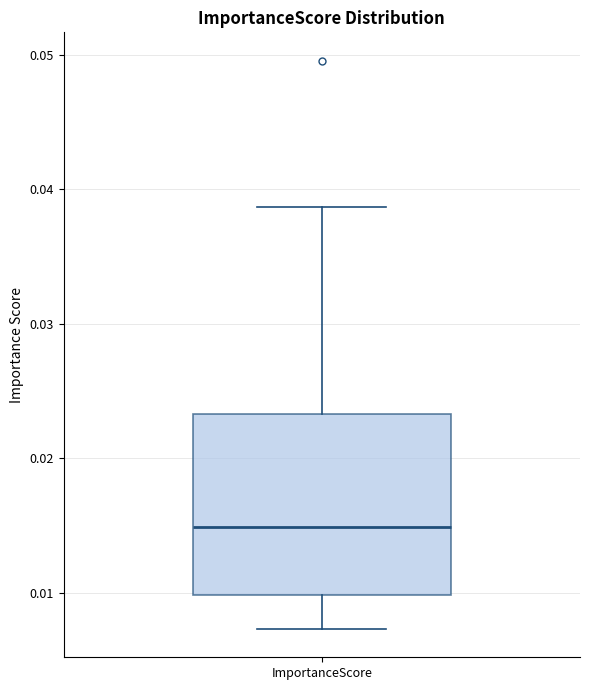

Transcribe this box plot: give where the median line is, the range the box spans, and where the two whiskers end, as read against the y-axis. The values are not printed on the chart, so give them approximately, as read against the axis.

median 0.015, box 0.010 to 0.023, whiskers 0.007 to 0.039